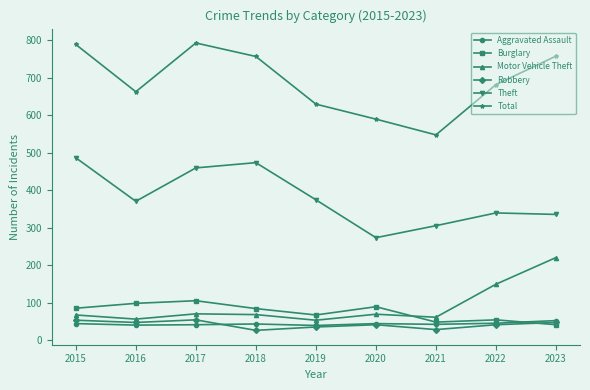

Is it true that Motor Vehicle Theft equals 54 at 2019?

True